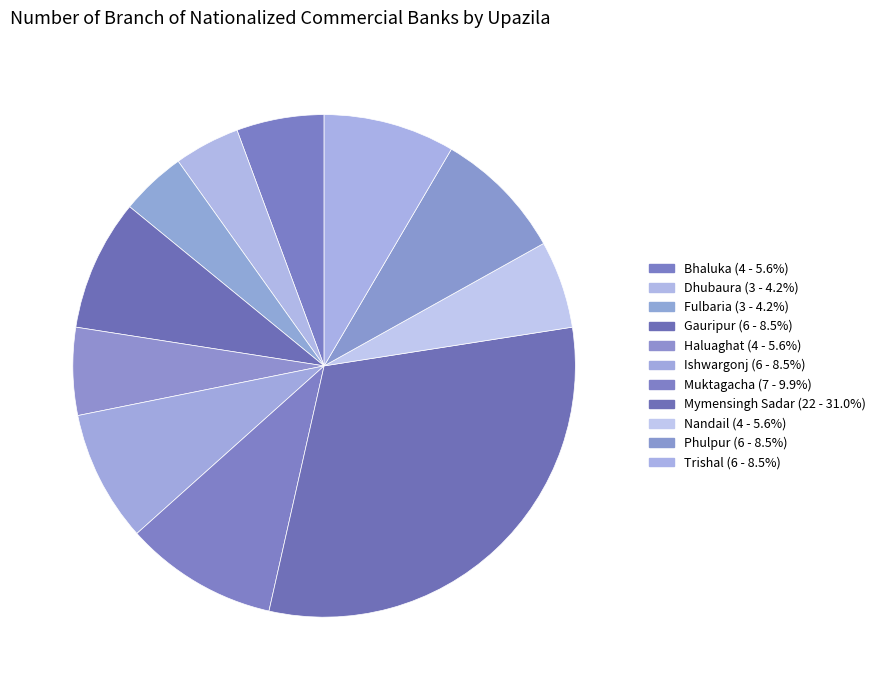

Do Dhubaura and Muktagacha together represent more than half of the pie?

No